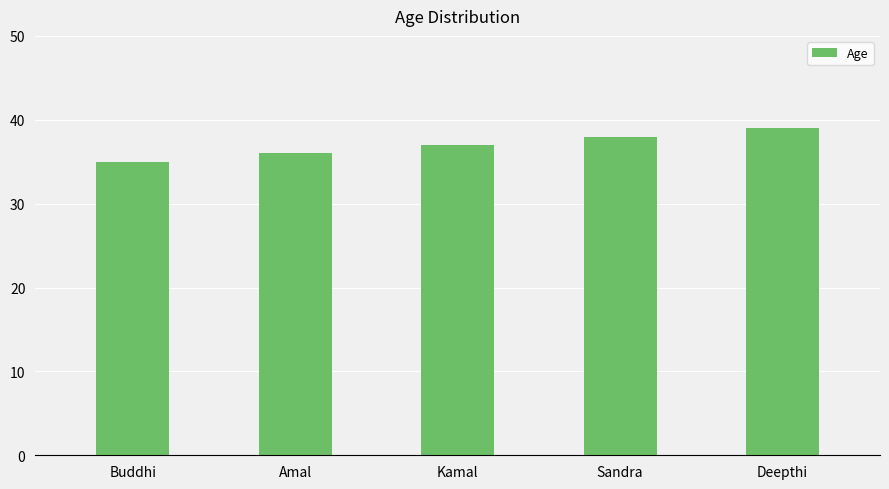

What is the average value?

37